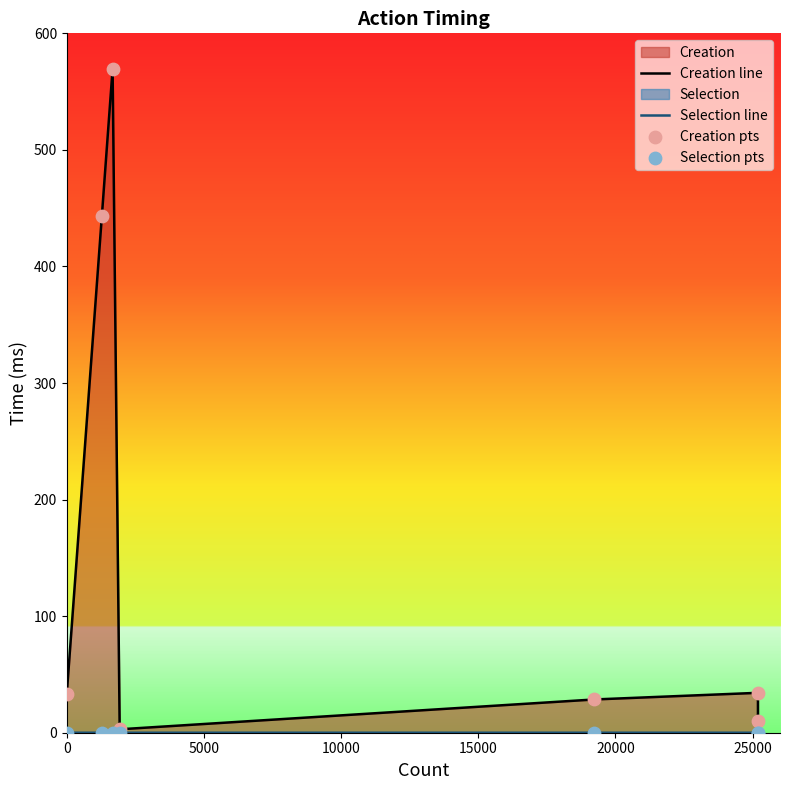

What is the total value across all series at 0?

65.9